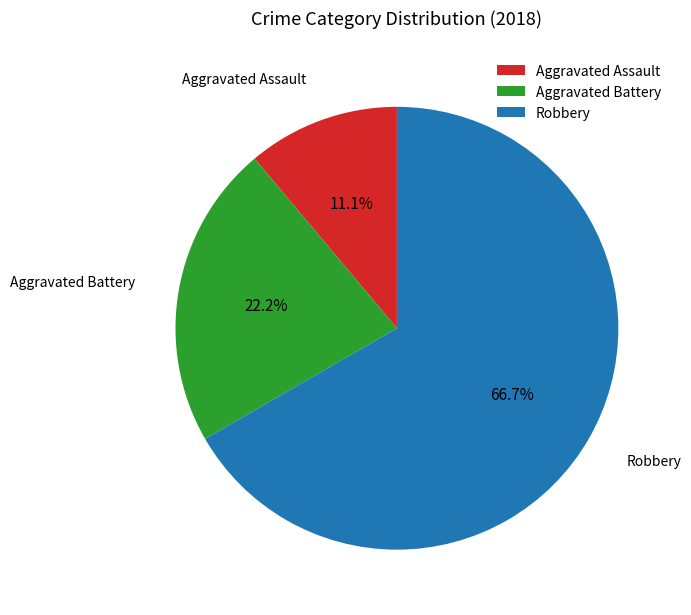

What percentage is the Aggravated Battery slice, to the nearest percent?

22%